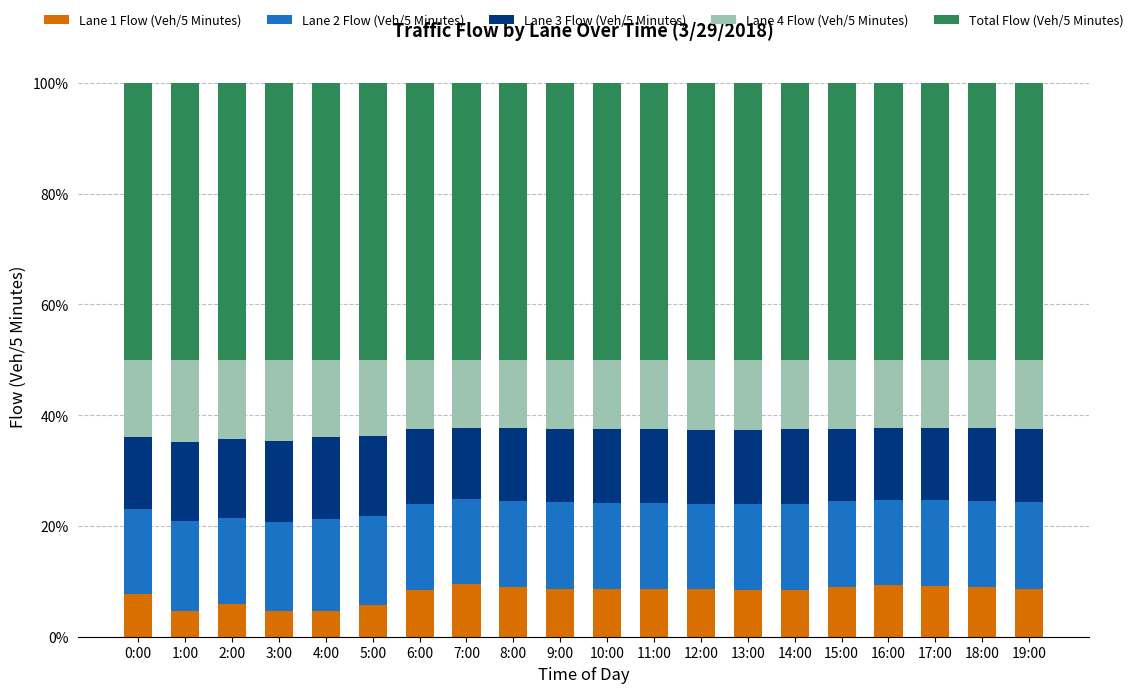

What is the total value across all series at 18:00?

100.0